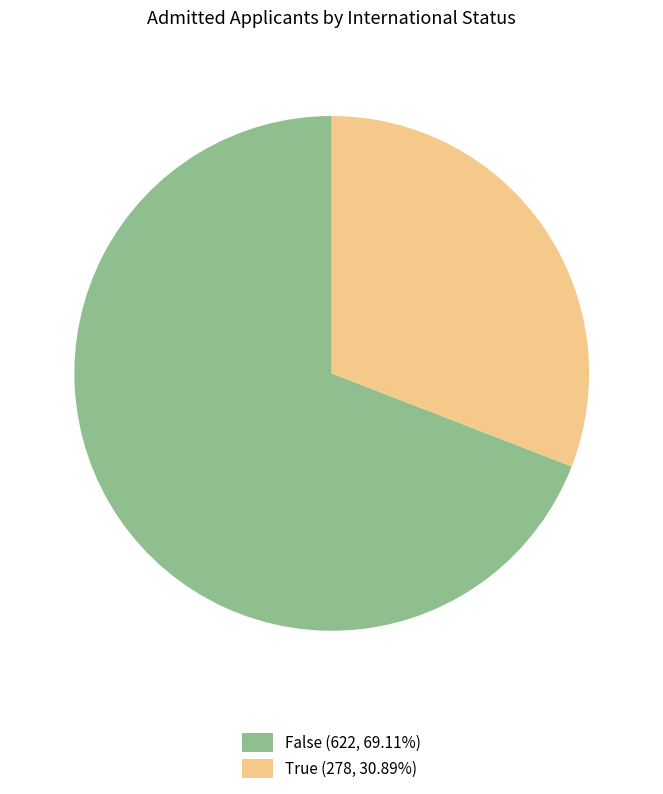

How many slices are in this pie chart?

2